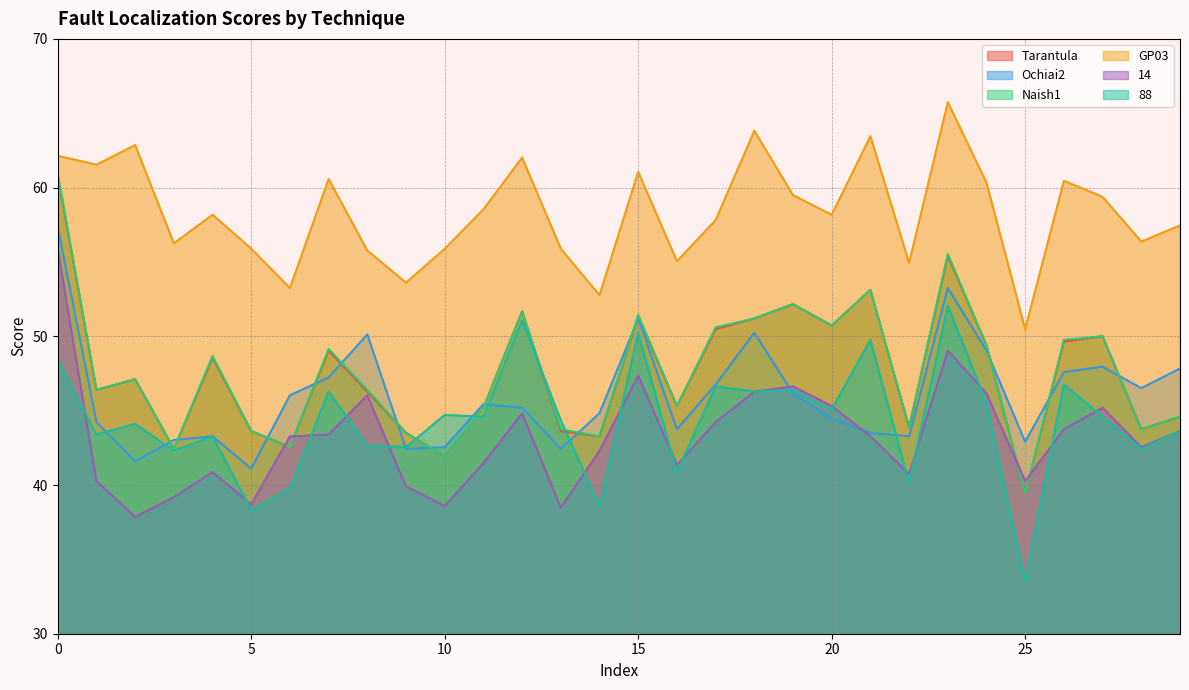

What is the total value across all series at 13?

268.5